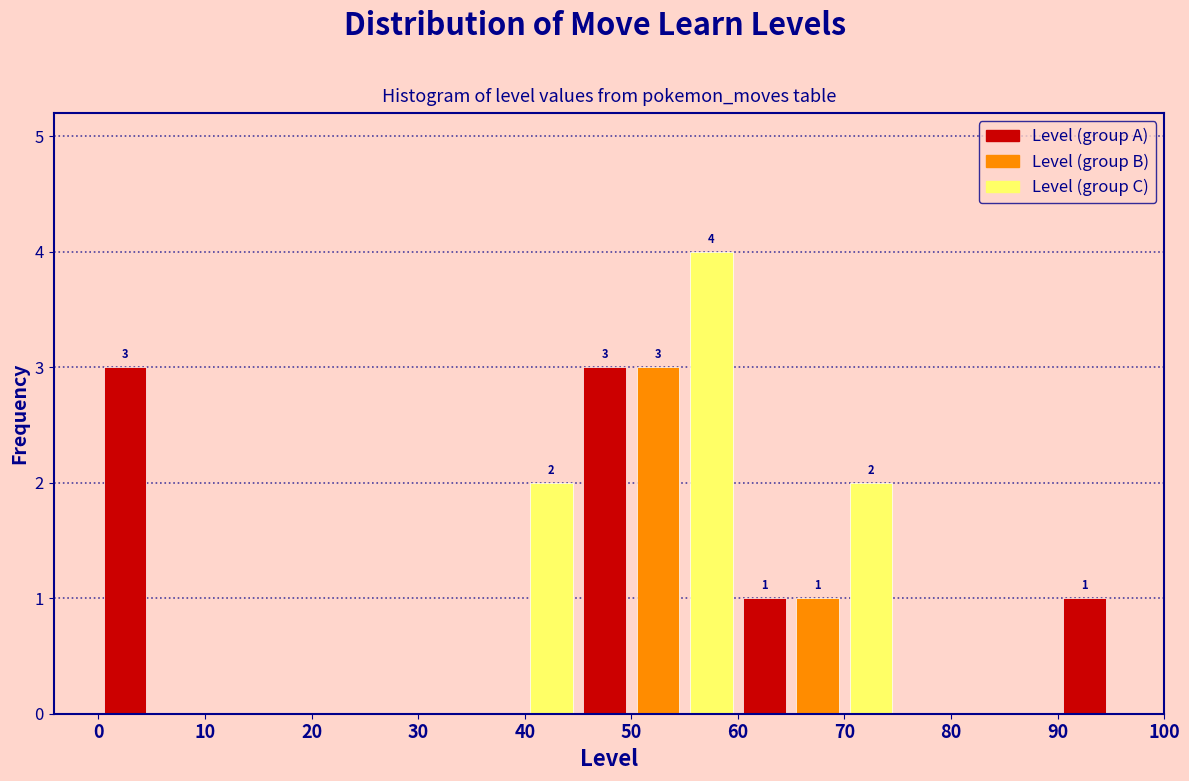

Over which range of the x-axis is the bar tallest?

55 to 60